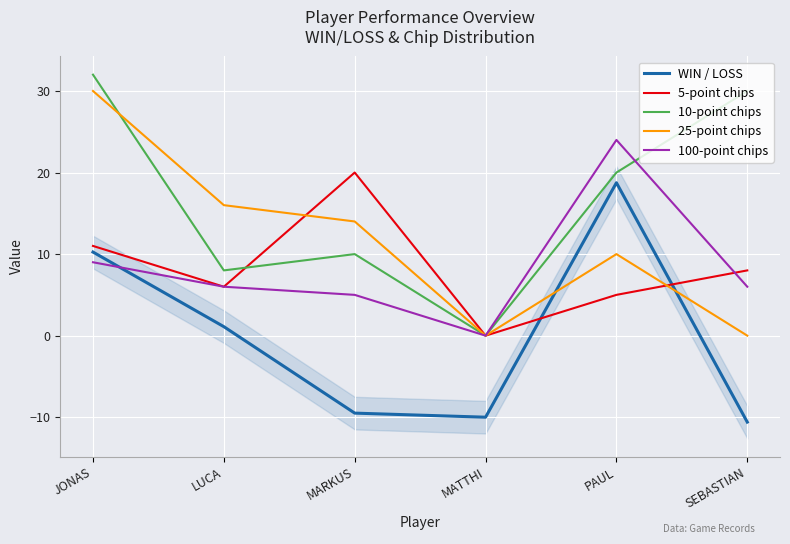

Which series has the largest range (max minus min)?

10-point chips